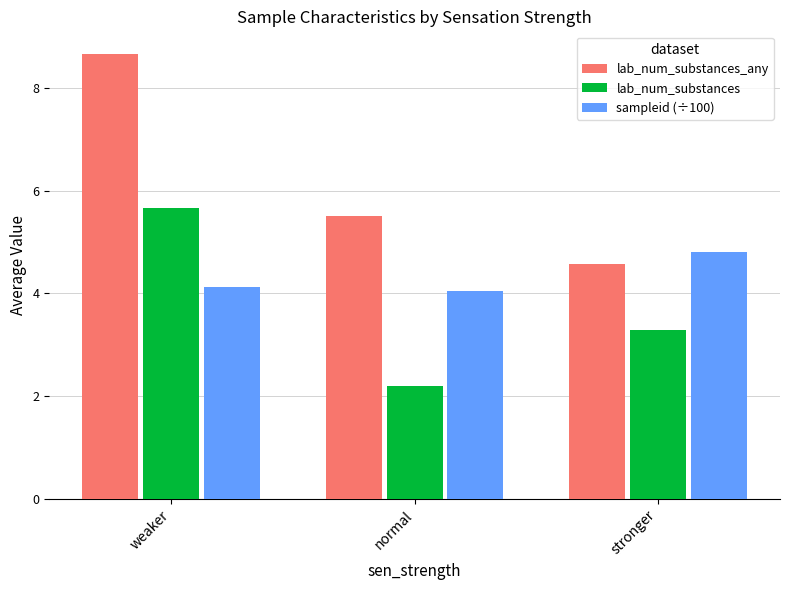

How many lab_num_substances_any values are between 4 and 8?

2